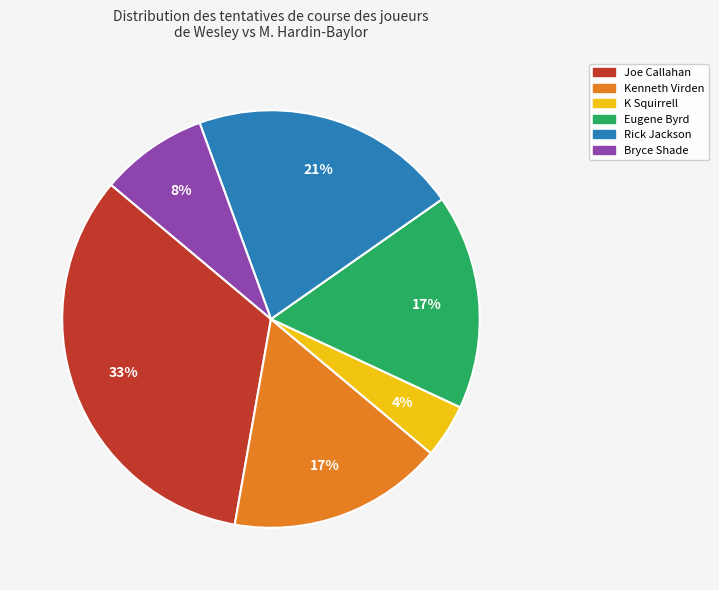

To the nearest percent, what is the average slice percentage?

17%